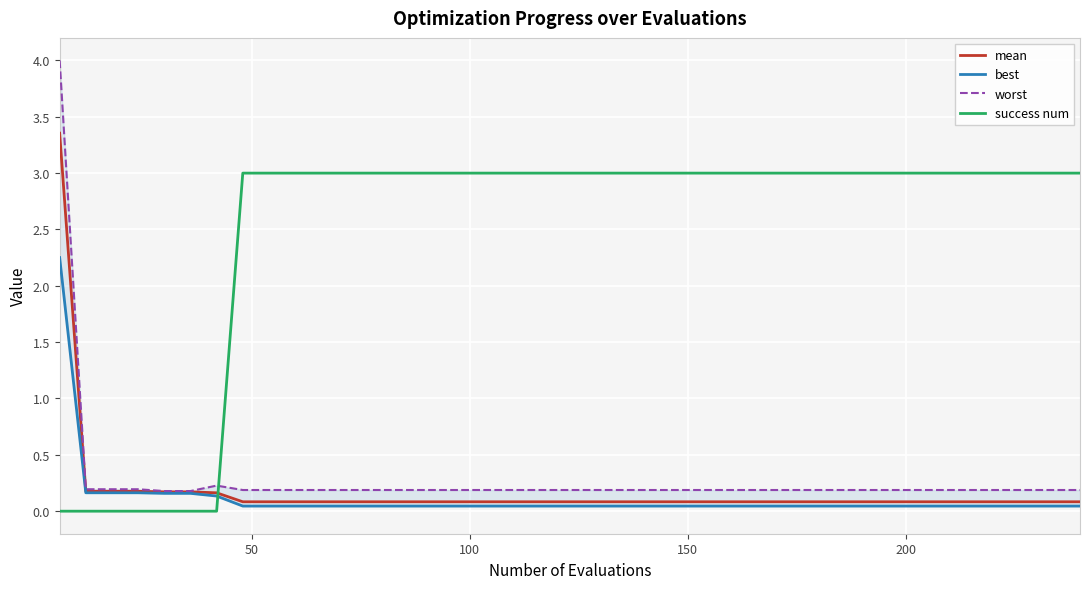

True or false: success num and mean intersect in this chart.

True